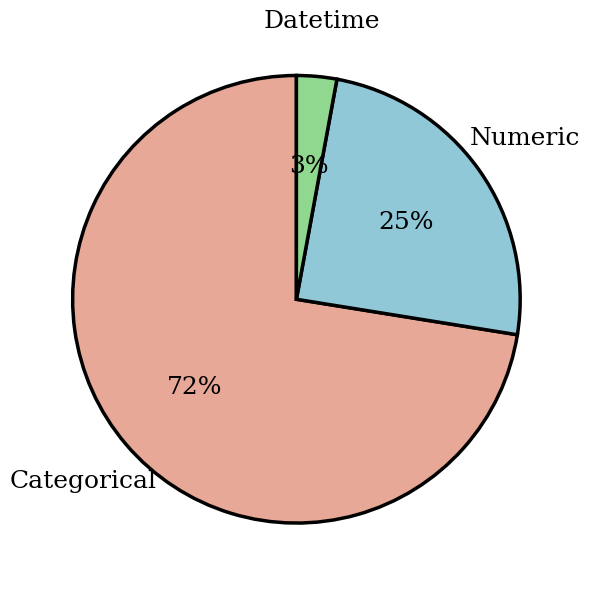

Is there a majority slice in this chart?

Yes